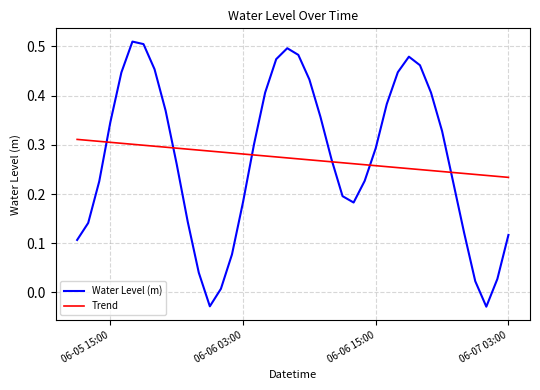

Which series has the widest spread of values?

Water Level (m)